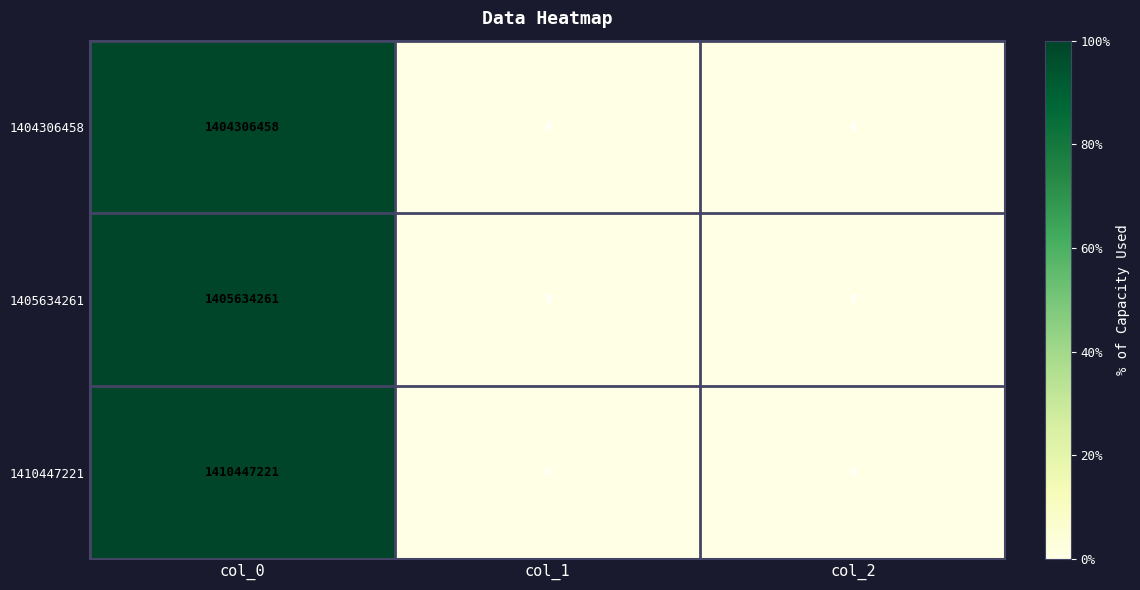

Which series has the largest total across all categories?

1410447221